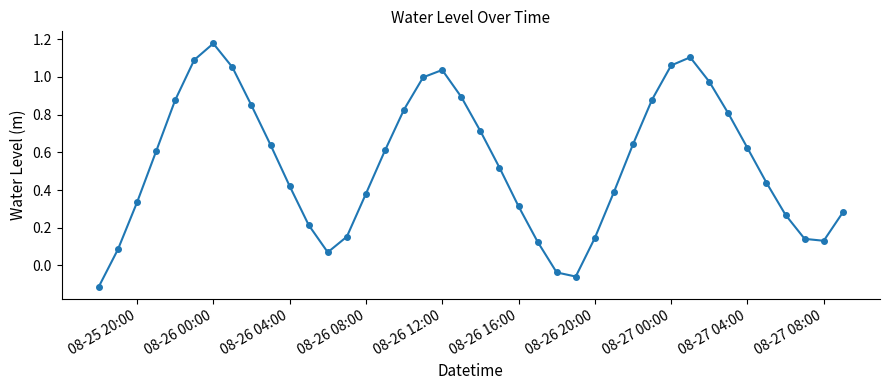

What is the difference between the maximum and minimum values?

1.3